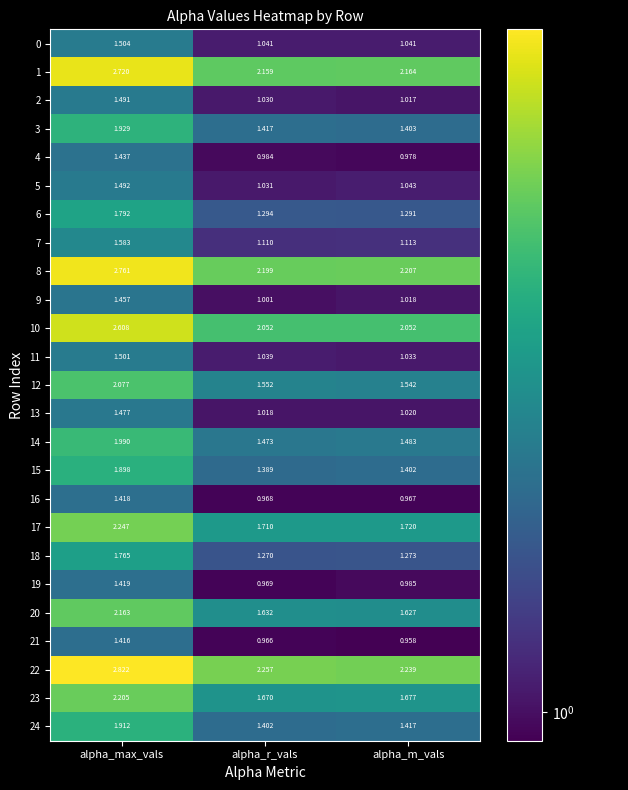

Which label corresponds to the largest value in the chart?

alpha_max_vals